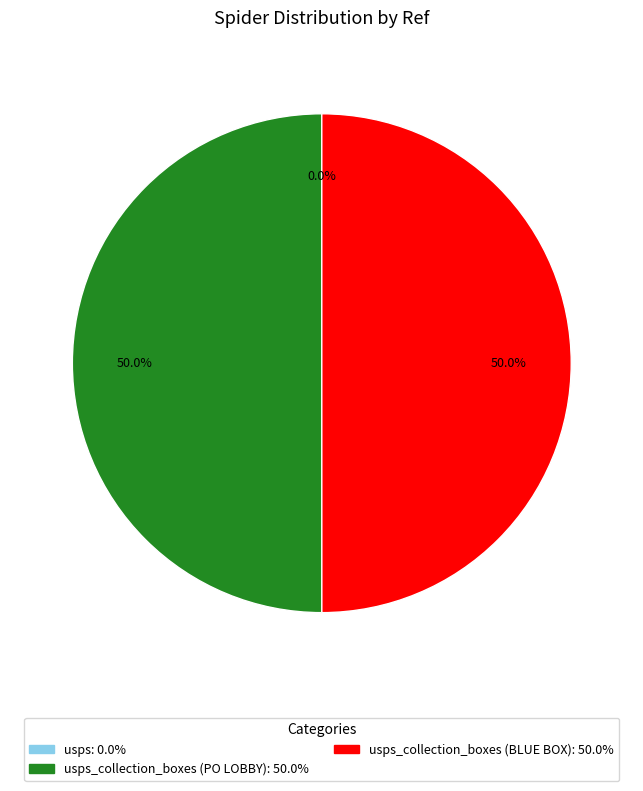

To the nearest percent, what is the difference between the largest and smallest slice percentages?

50%